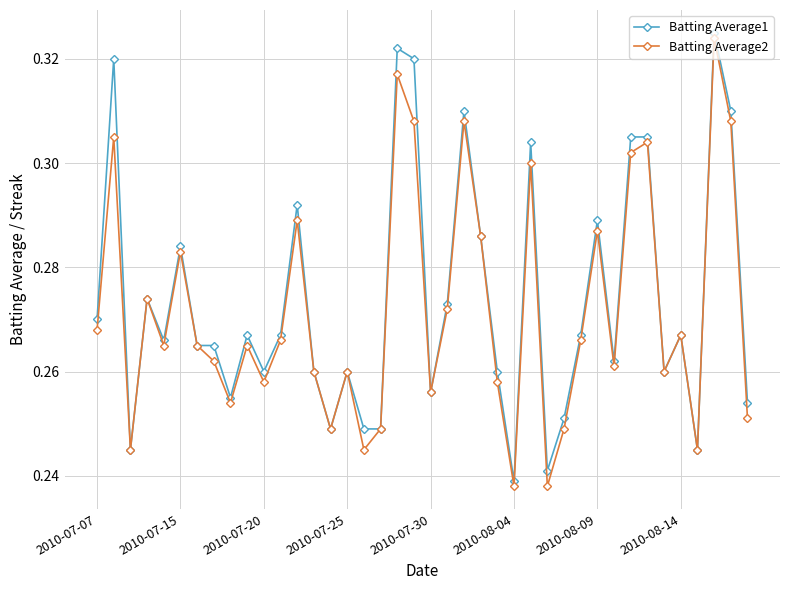

True or false: Batting Average1 has more than 0 points higher than both neighbors.

True